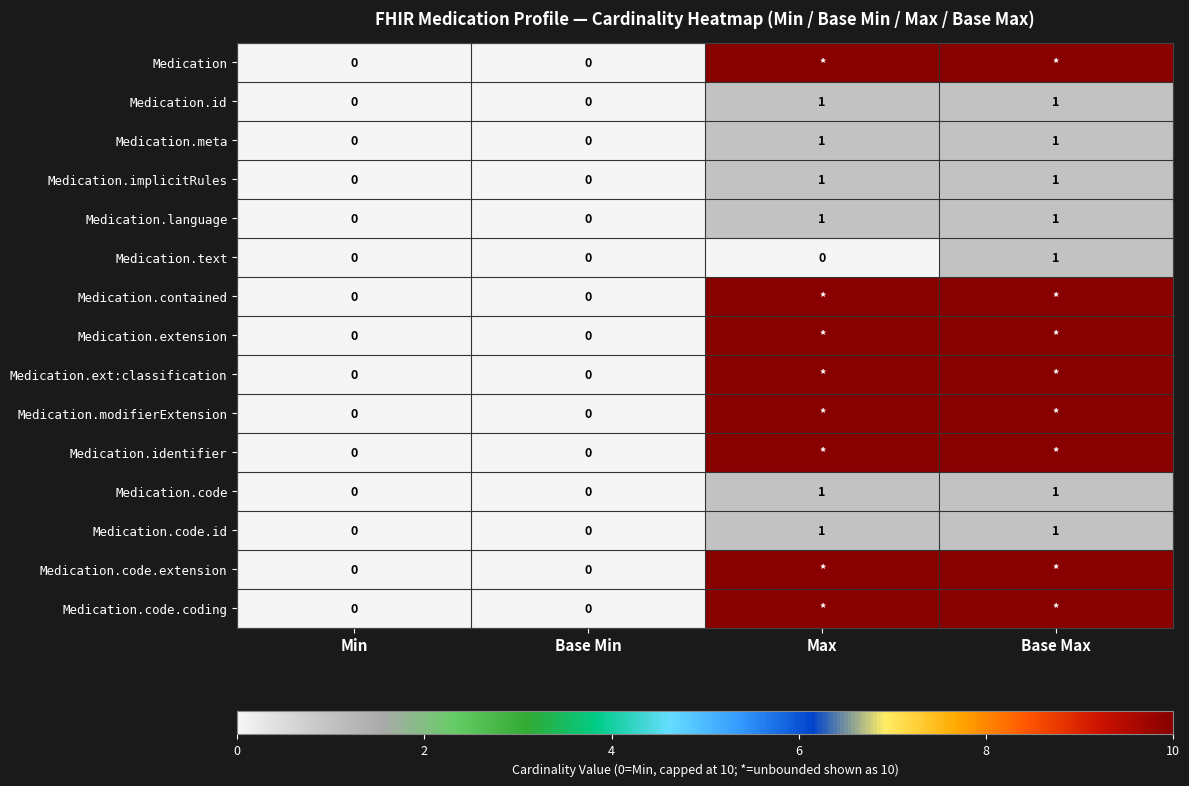

The Medication.code.id series shows -1 at Base Min. True or false?

False